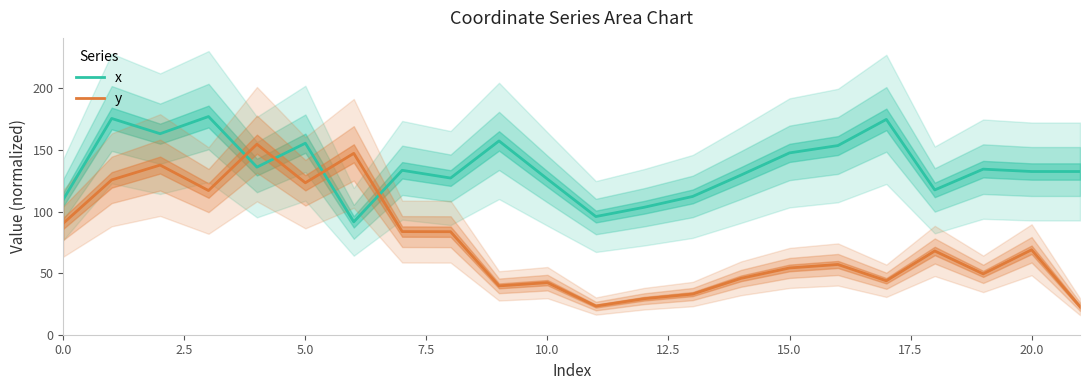

How many intersections are there between x and y?

4